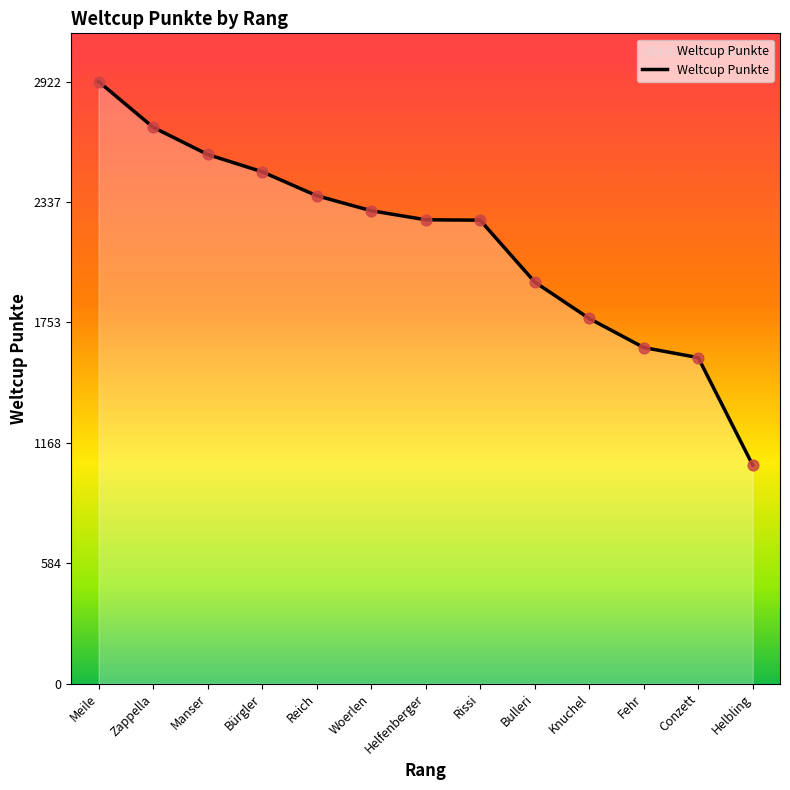

What is the change in value from Reich to Fehr?

-737